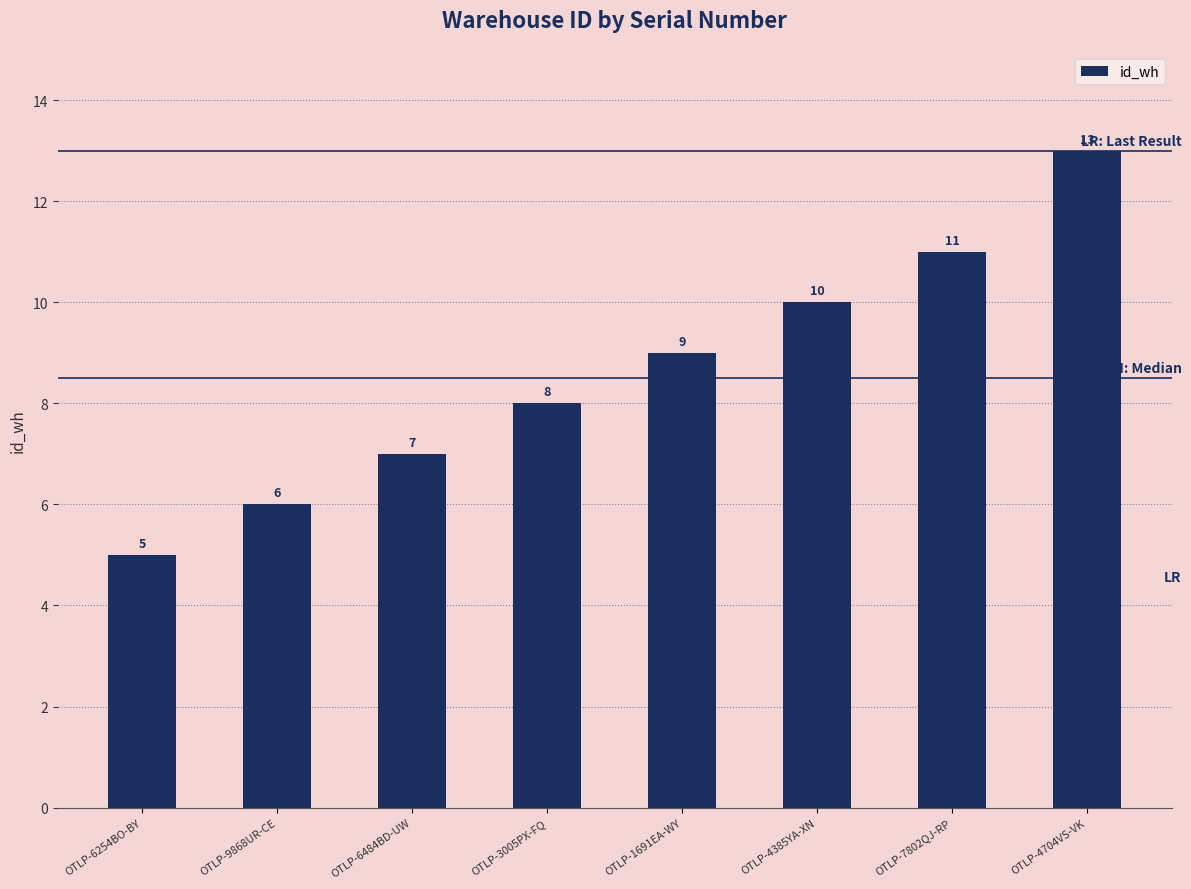

Which label corresponds to the smallest value in the chart?

OTLP-6254BO-BY